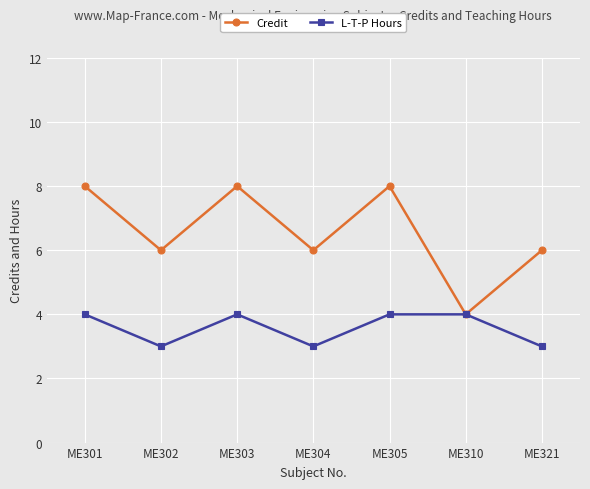

What is the average value of the L-T-P Hours series?

4